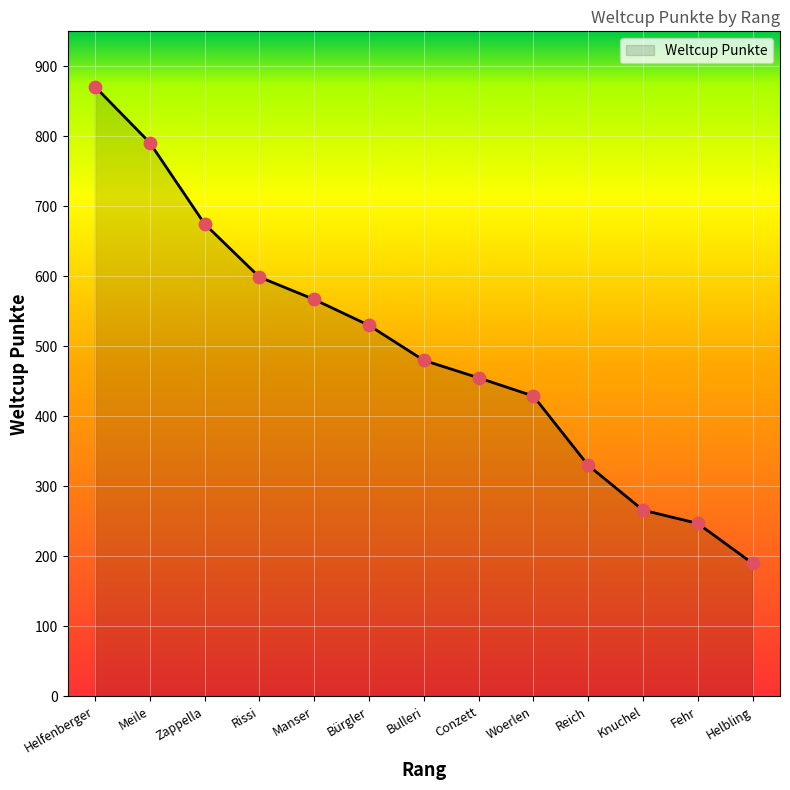

Which has a higher value, Conzett or Helbling?

Conzett